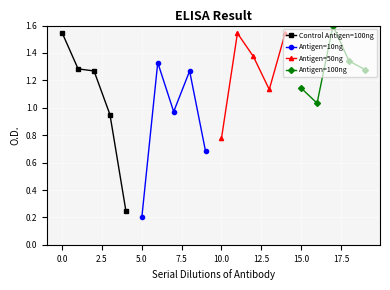

How many data points in Antigen=50ng are less than 1?

1